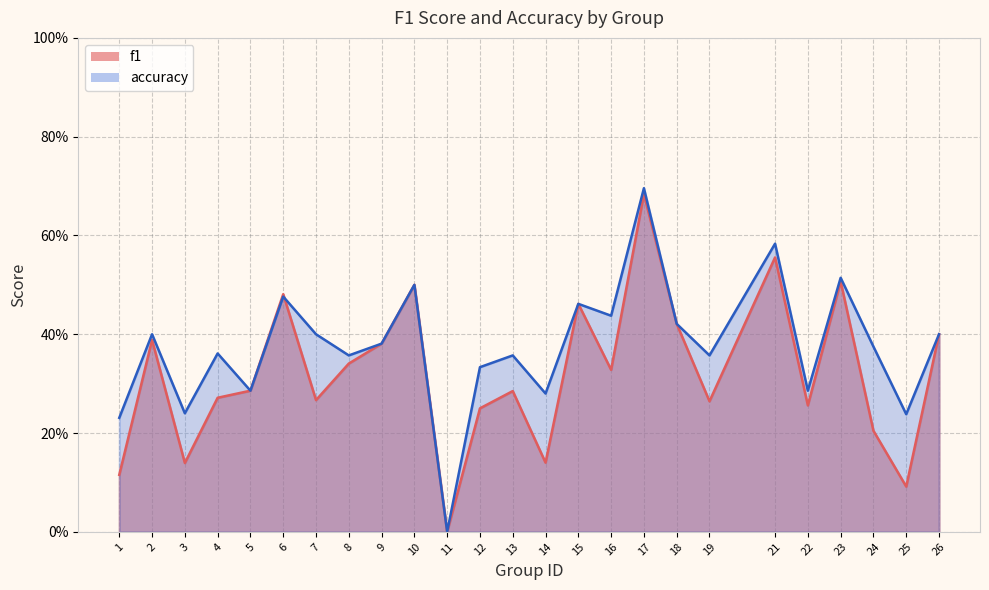

How many data points in accuracy are above 0?

24